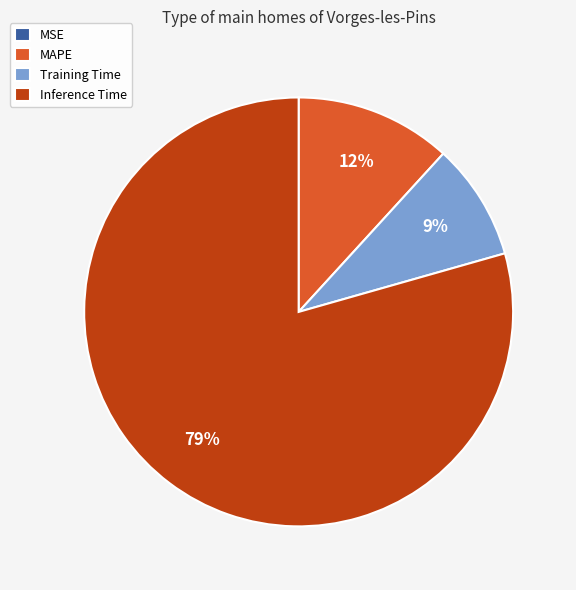

Combined, do Inference Time and Training Time account for over 50%?

Yes